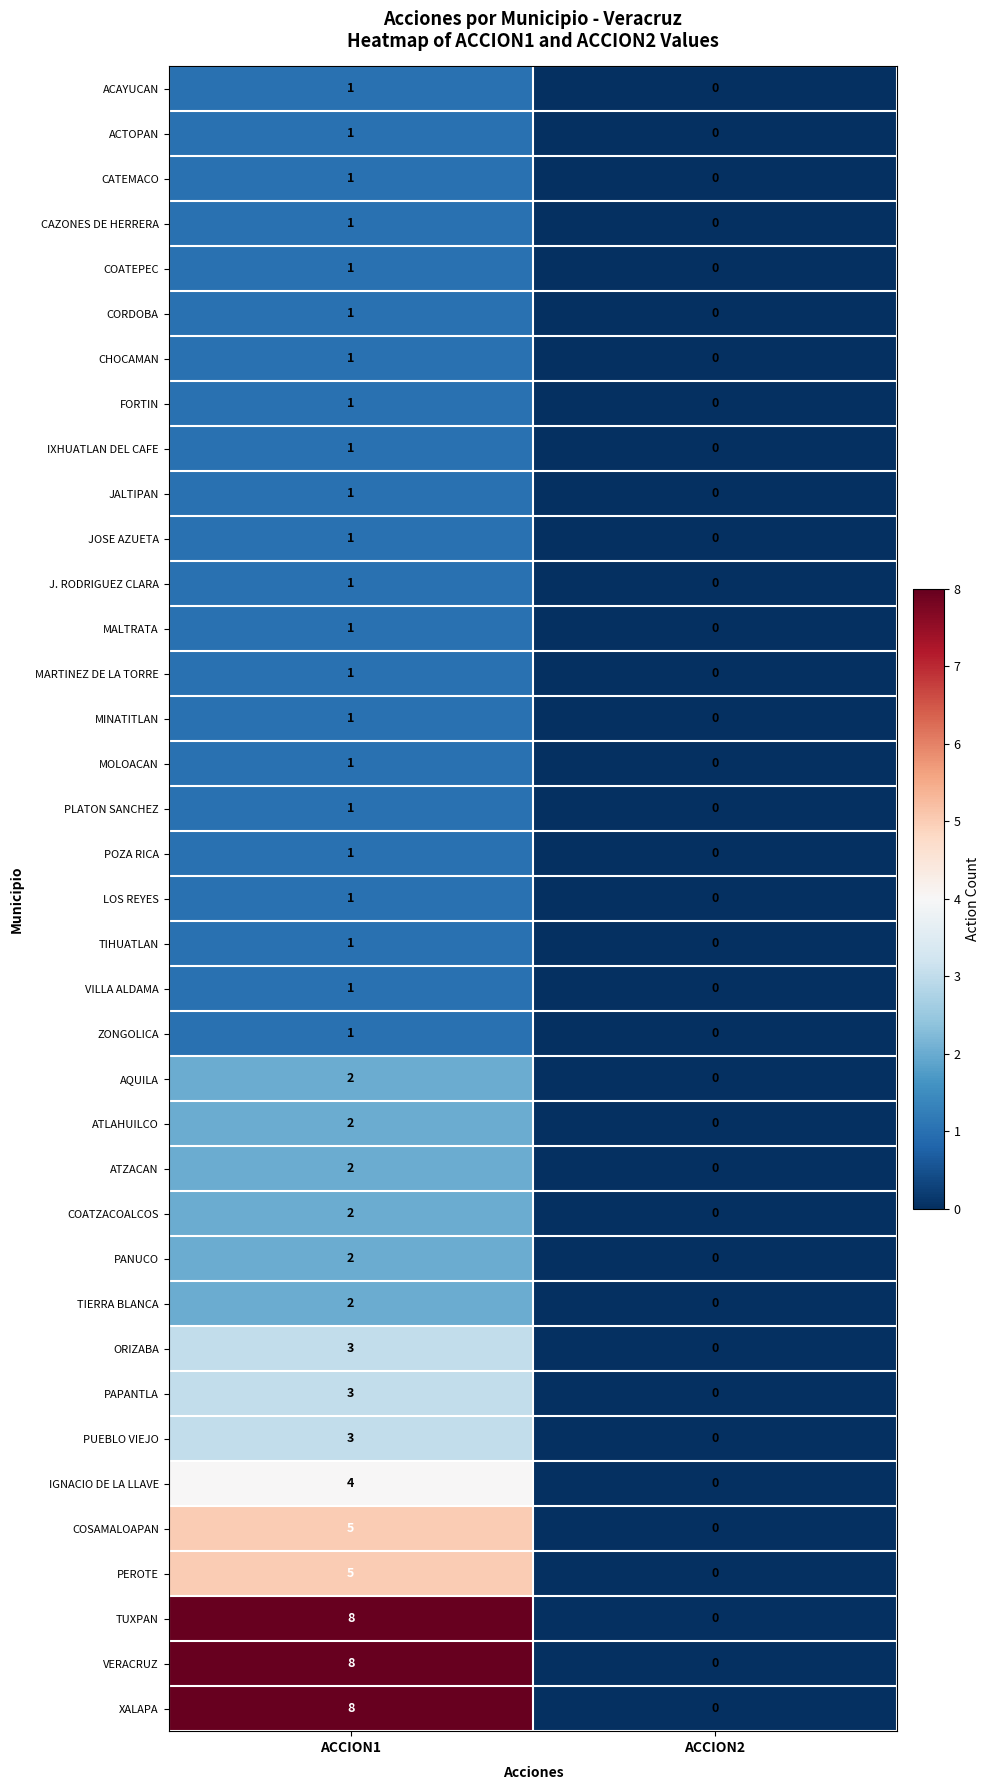

Rank the categories by MINATITLAN value from lowest to highest.

ACCION2, ACCION1